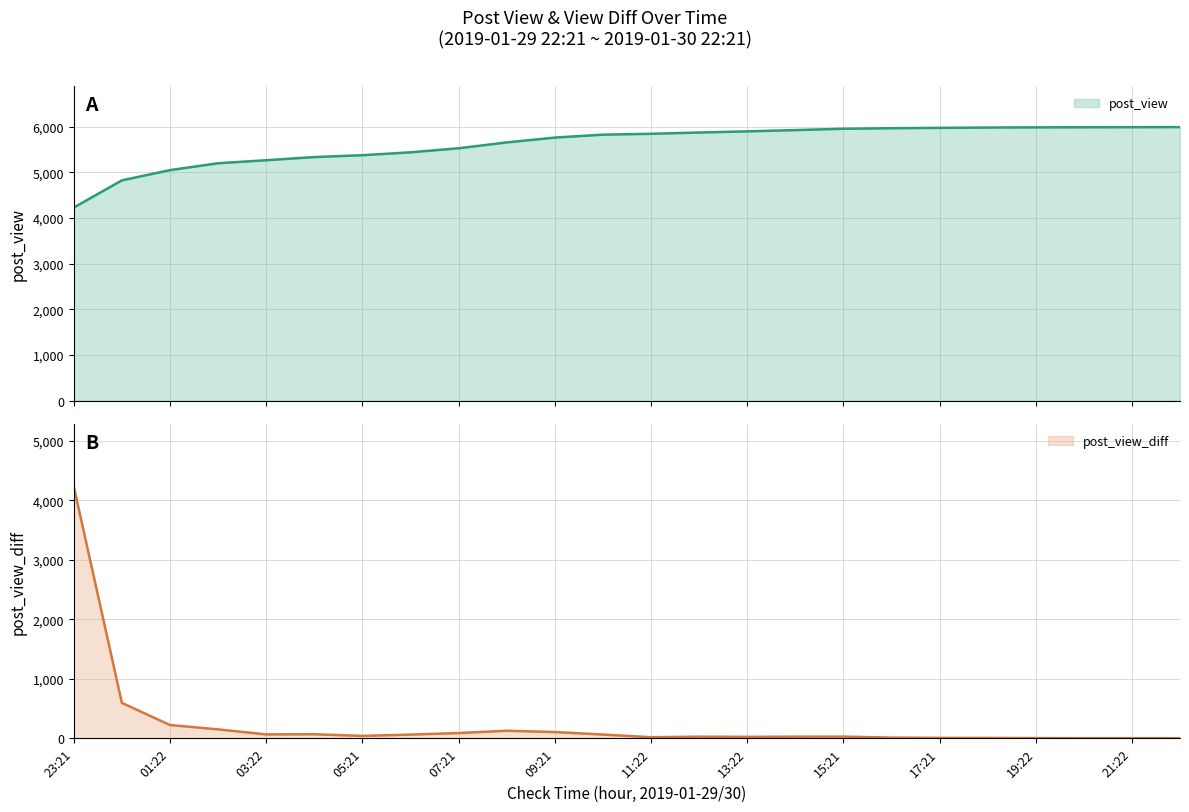

What is the sum of all post_view_diff values?

5993